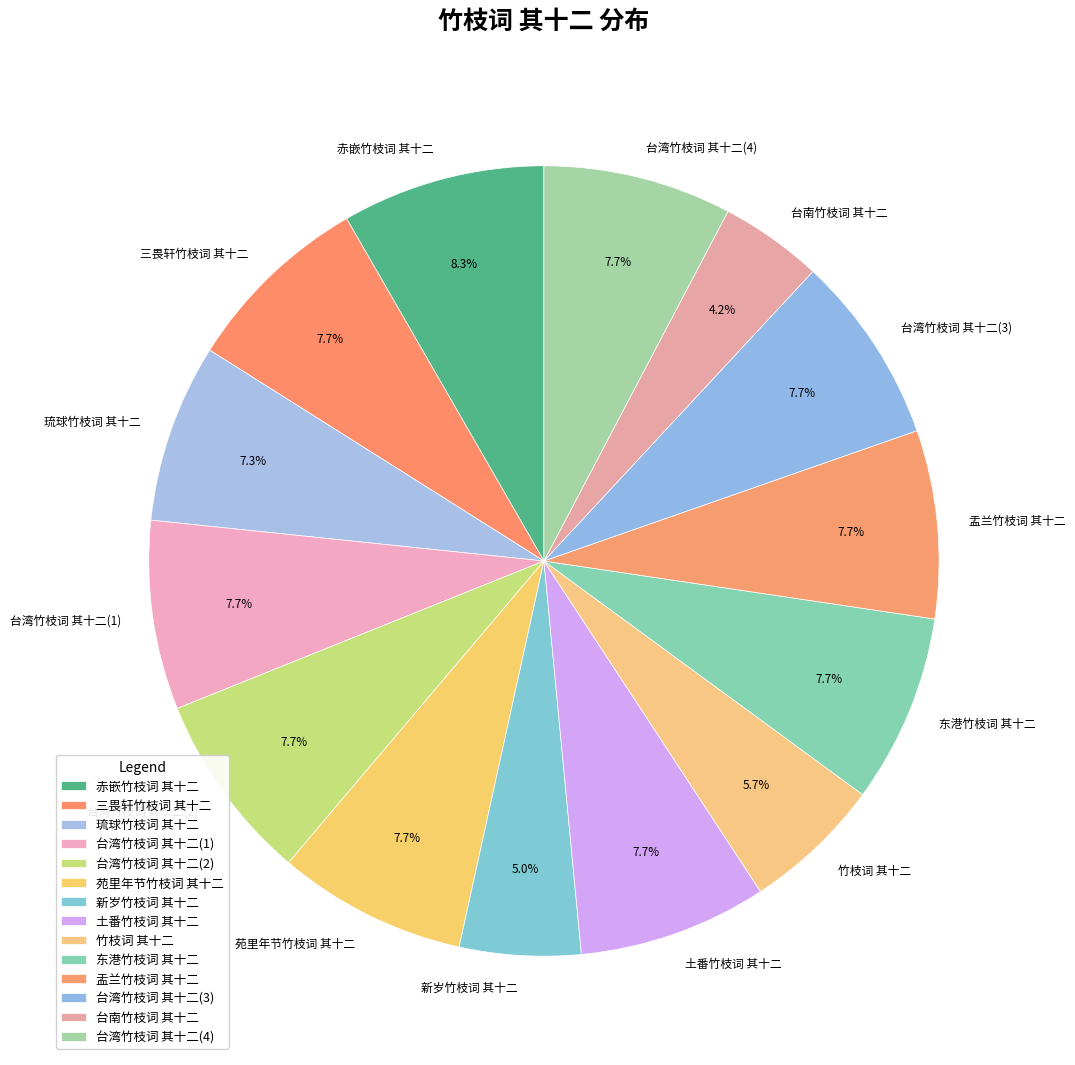

What is the total percentage of 盂兰竹枝词 其十二 and 台湾竹枝词 其十二(3)?

15.4%